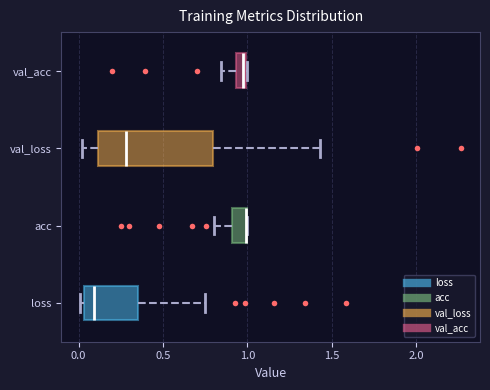

Where is the left edge of the box for acc on the x-axis? The values are not printed on the chart, so give them approximately, as read against the axis.

0.90